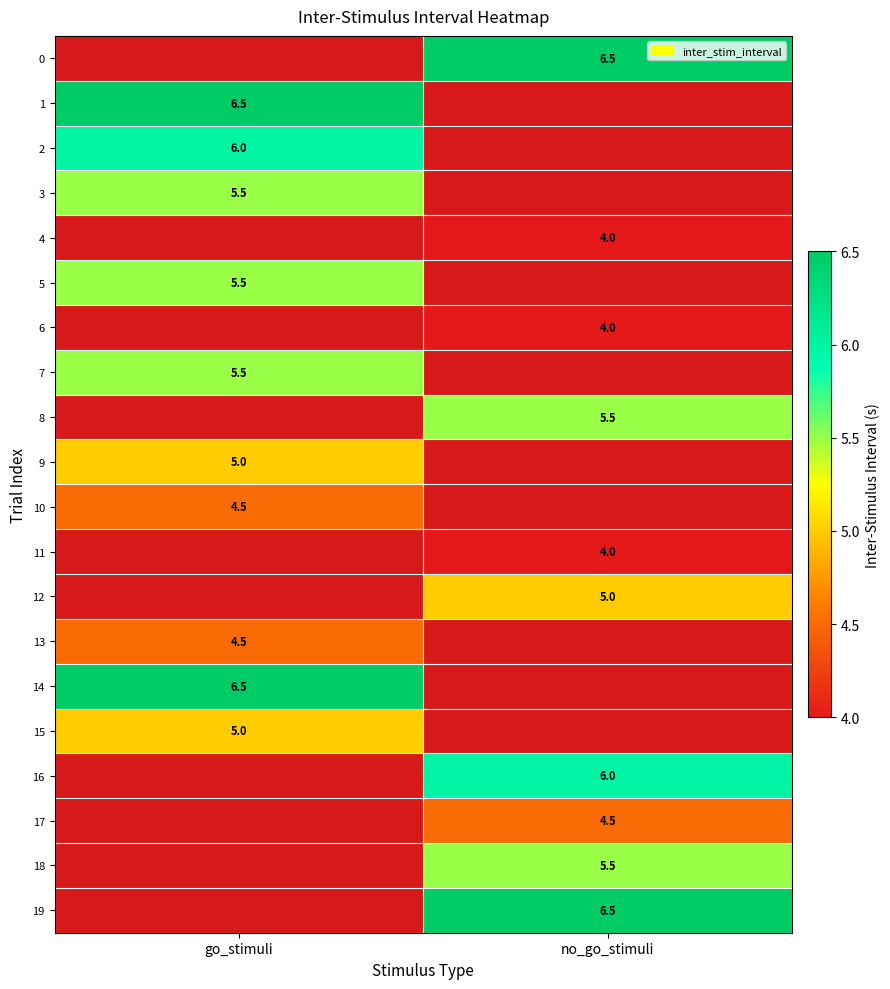

The 3 series shows 8.8 at go_stimuli. True or false?

False